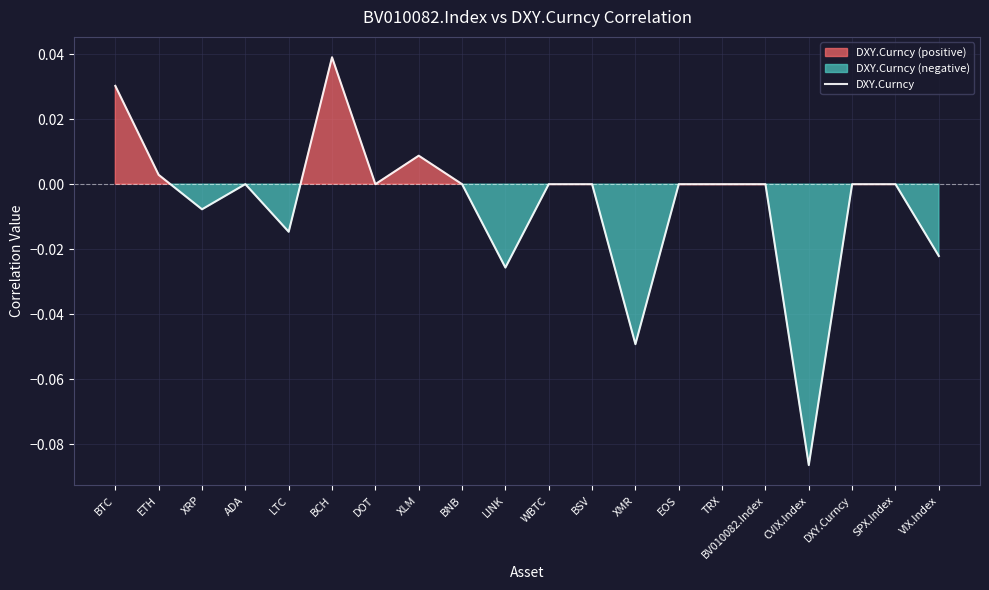

What is the difference between the maximum and second lowest values?

0.1